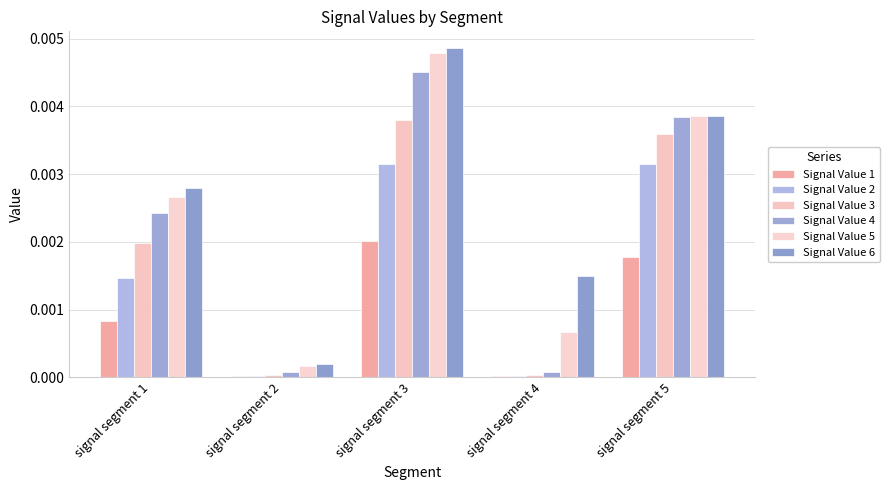

What are all the series names shown in the legend?

Signal Value 1, Signal Value 2, Signal Value 3, Signal Value 4, Signal Value 5, Signal Value 6